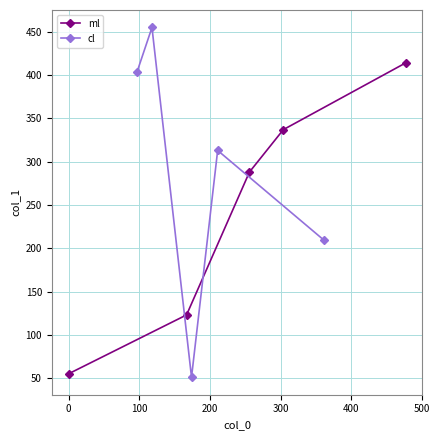

How many lines are shown in the chart?

2